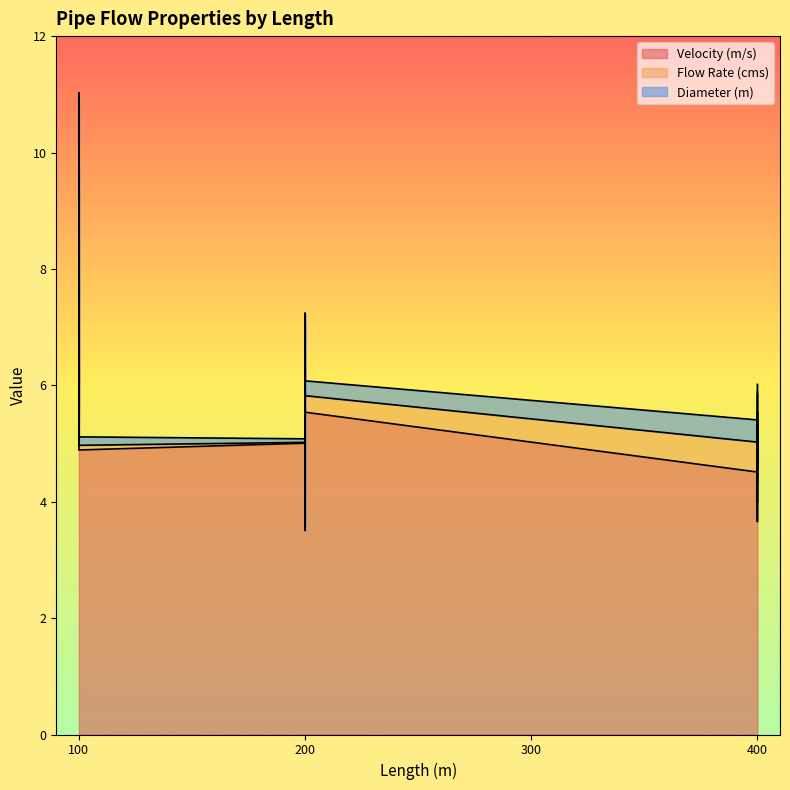

True or false: Diameter (m) and Velocity (m/s) intersect in this chart.

False